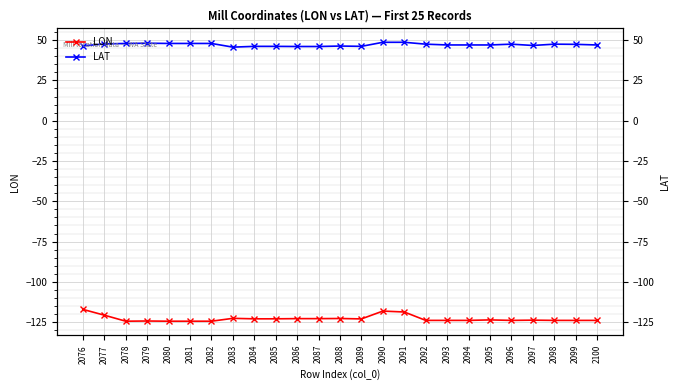

What is the value of the LAT point at the 24th from the left?

47.4